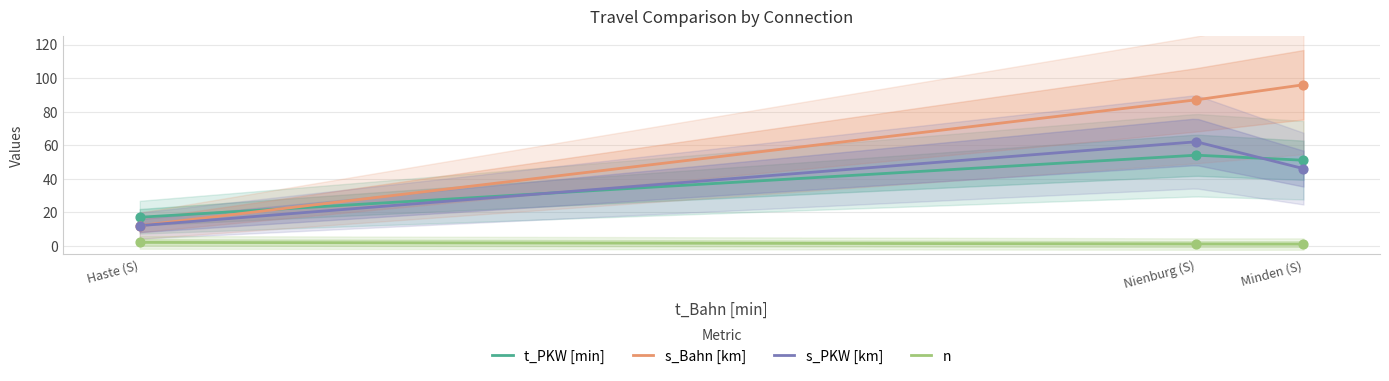

Which series reaches the minimum Y coordinate?

n